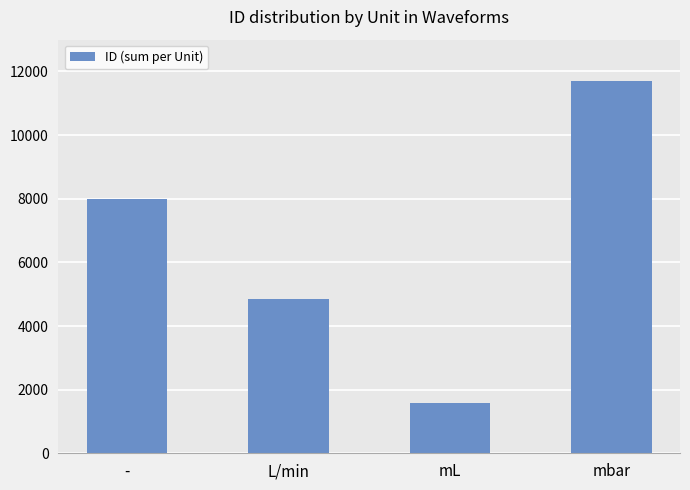

The value at L/min is 4850. True or false?

True